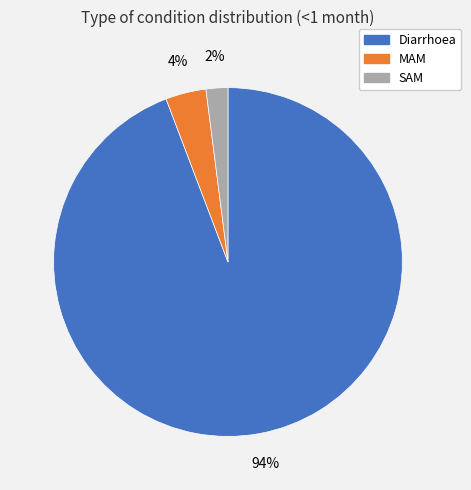

Which has a higher value, SAM or MAM?

MAM